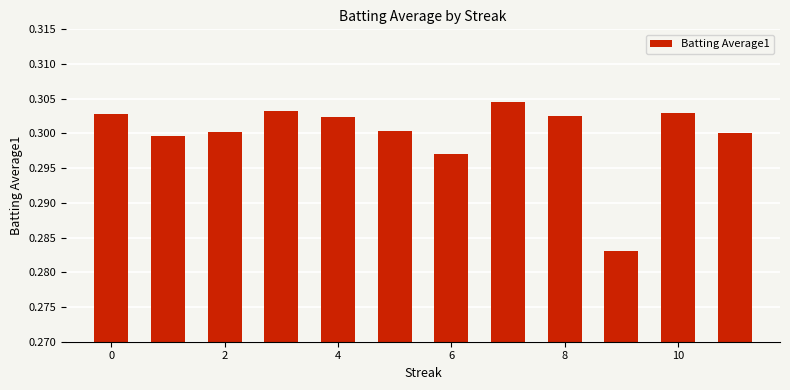

How many values are between 0 and 1?

12